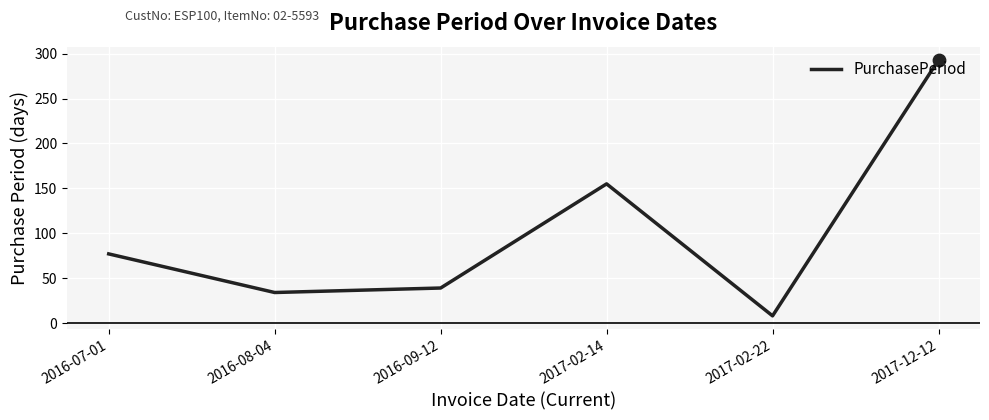

What is the change in value from 2017-02-22 to 2017-12-12?

+285